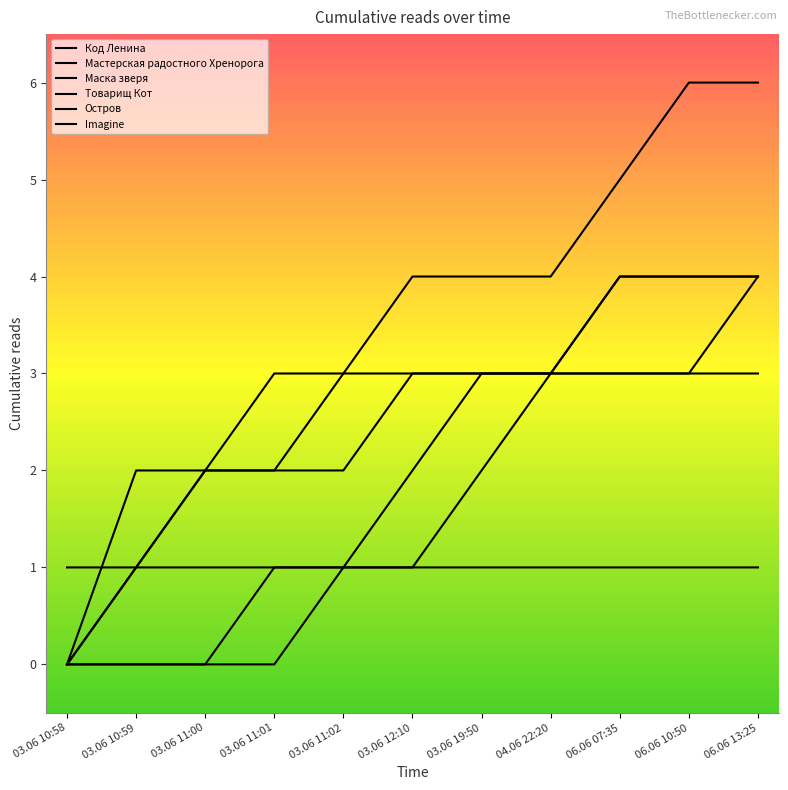

List the series in order of their peak value, highest first.

Остров, Мастерская радостного Хренорога, Товарищ Кот, Imagine, Маска зверя, Код Ленина